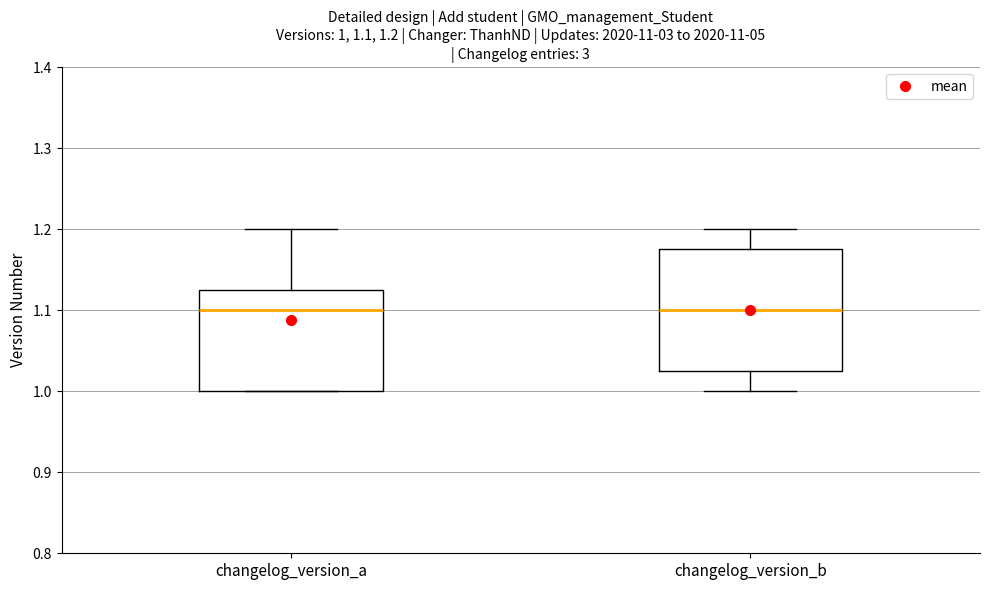

Comparing the boxes themselves (not the whiskers), which one is the tallest?

changelog_version_b